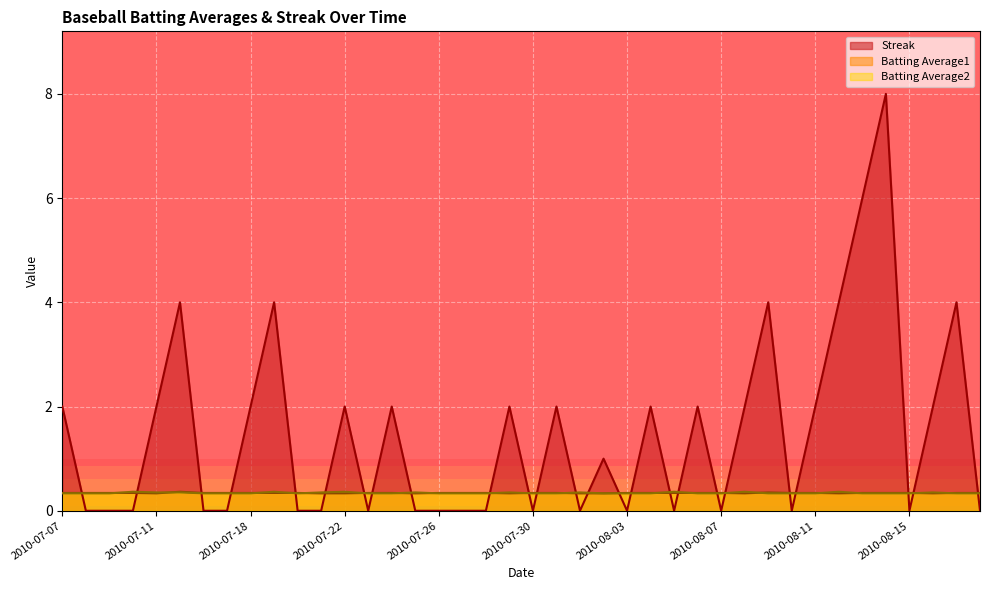

What is the total value across all series at 2010-08-10?

0.7